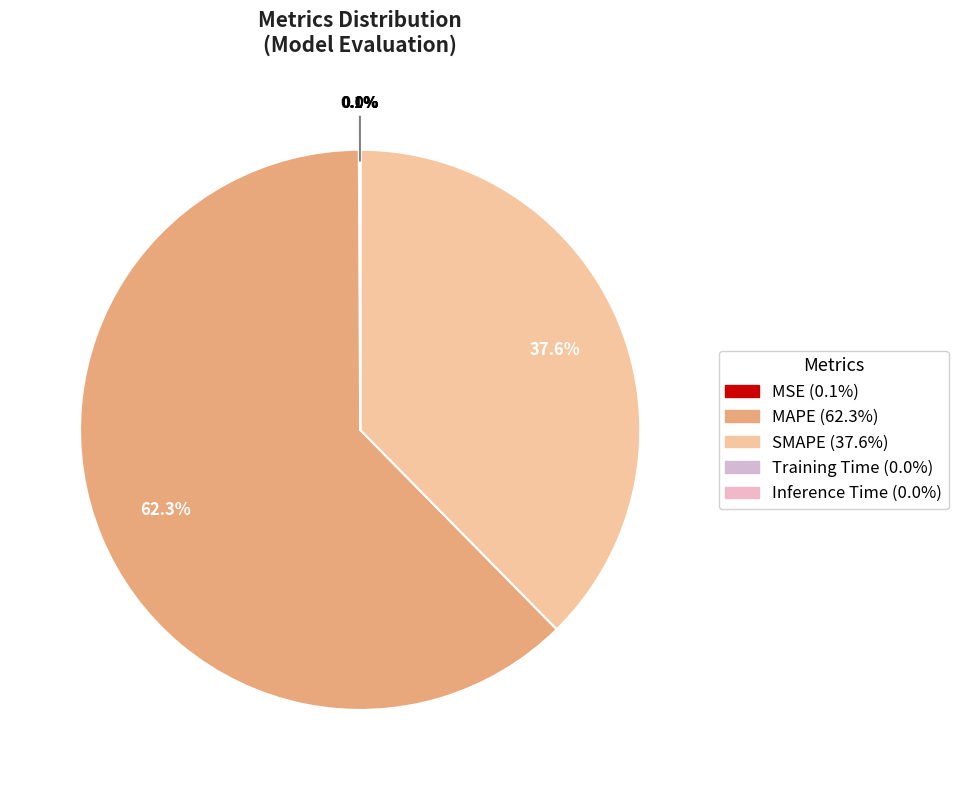

Is there a majority slice in this chart?

Yes